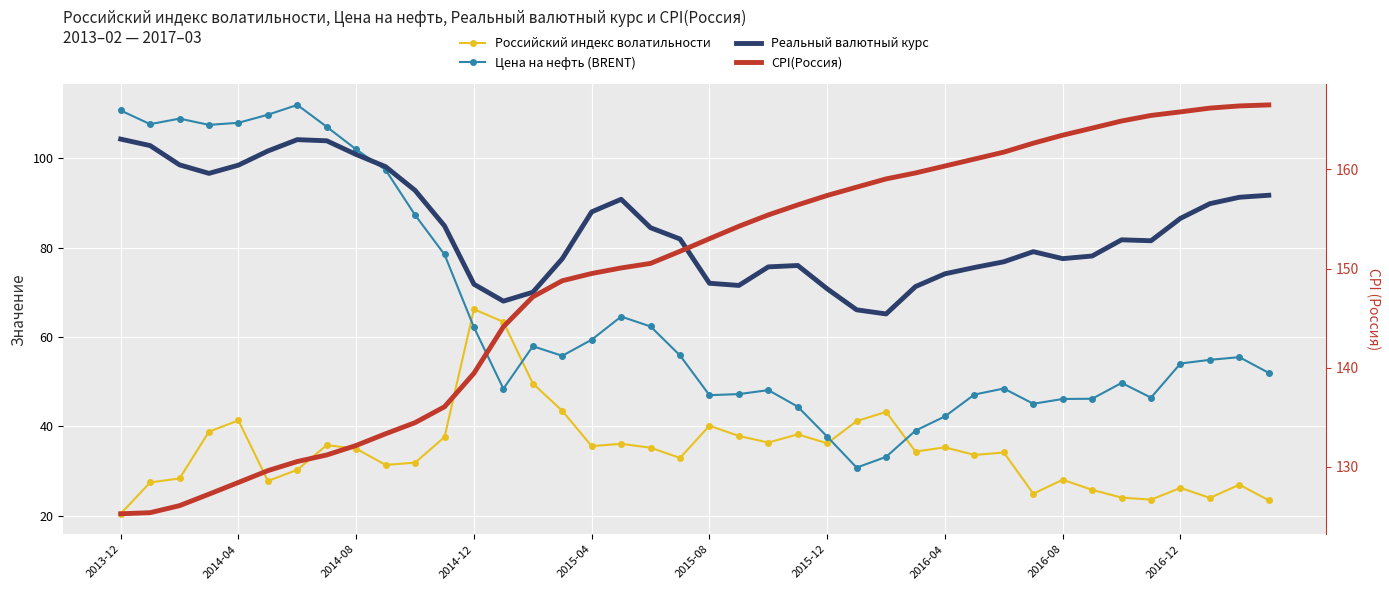

Is the value of СPI(Россия) at 2014-04 greater than the value of Цена на нефть (BRENT) at 2014-04?

Yes